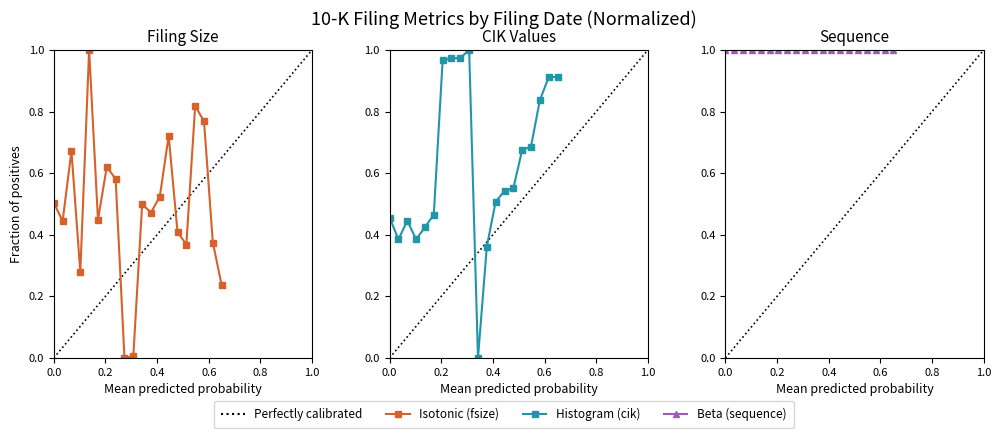

Is it true that fsize equals 0.1 at 6/9/2024?

False